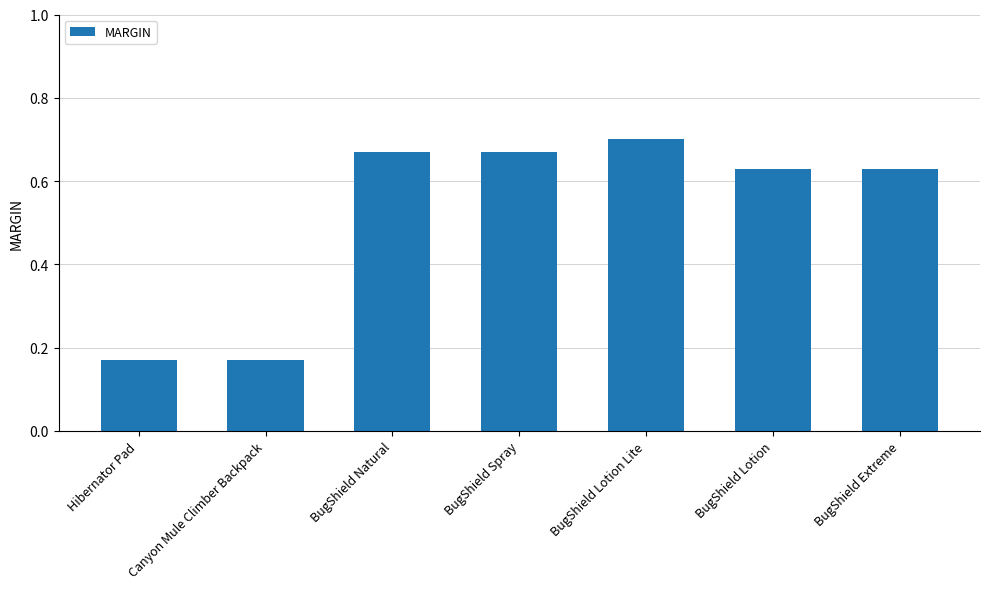

Count the values in the range 0 to 1.

7